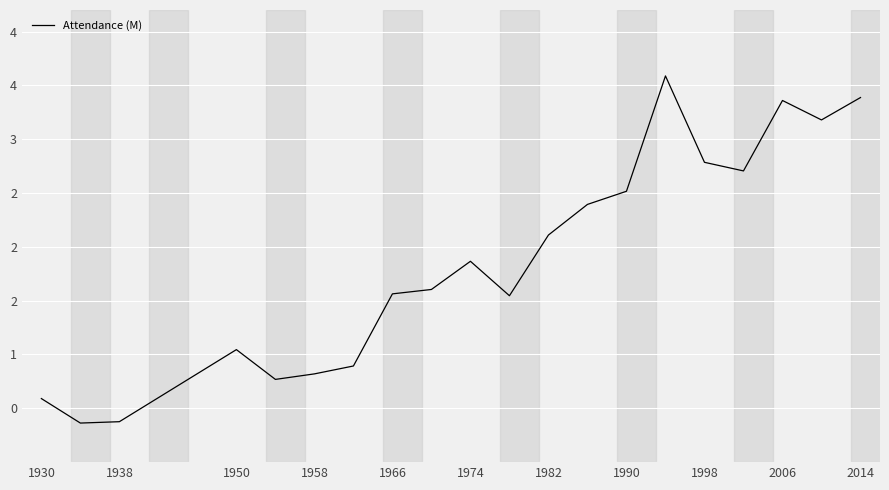

Is this an area chart (filled region under the line)?

No